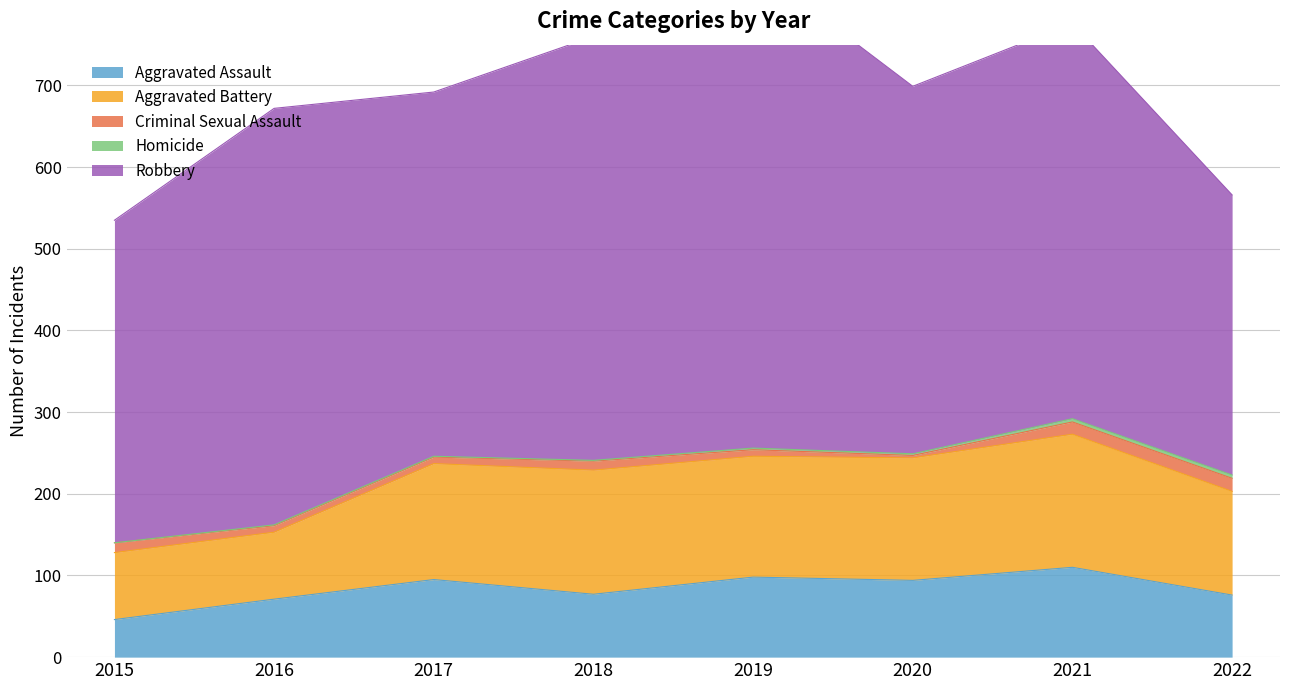

Which label corresponds to the smallest value in the chart?

2015